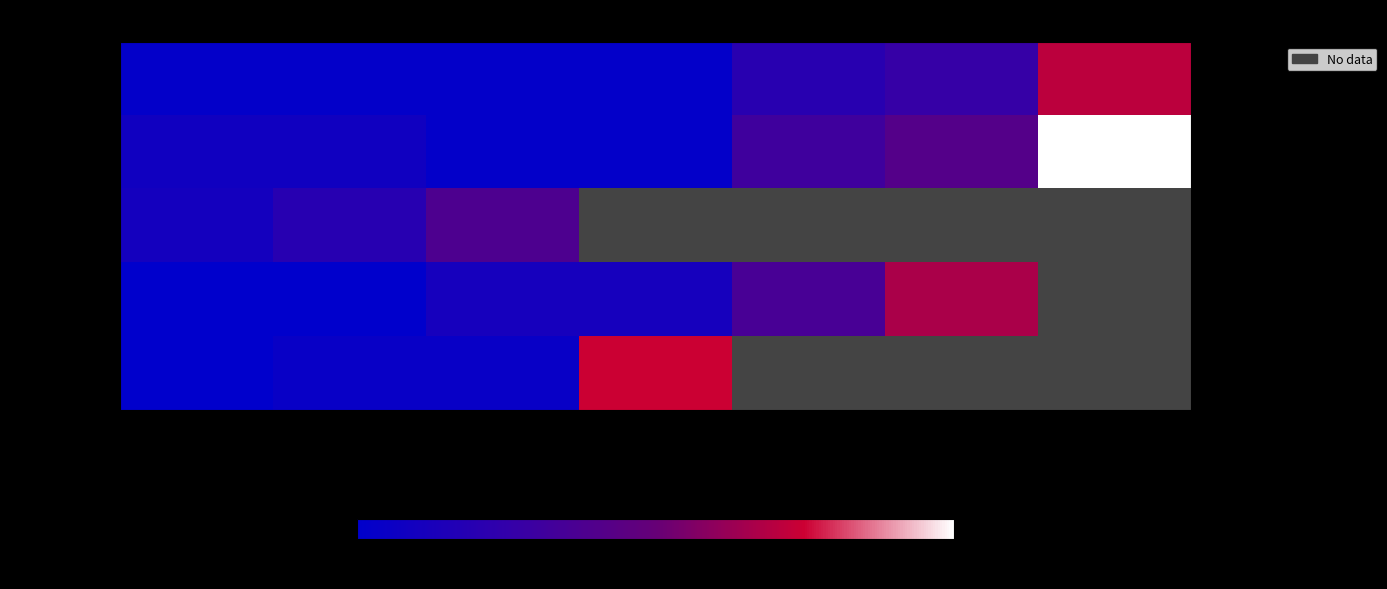

List the series in order of their overall mean, lowest first.

MP28#+28#, MP28#+24#, AX88/AY01, MM38-MP98, MK83